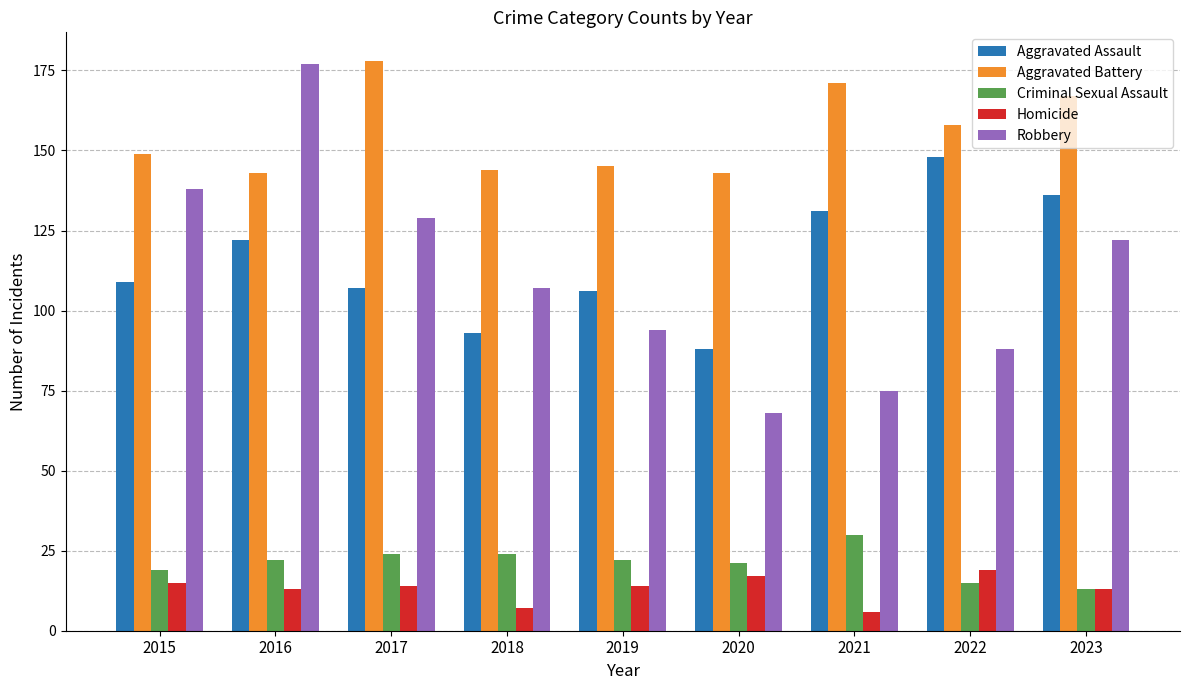

Is it true that Robbery equals 195 at 2017?

False